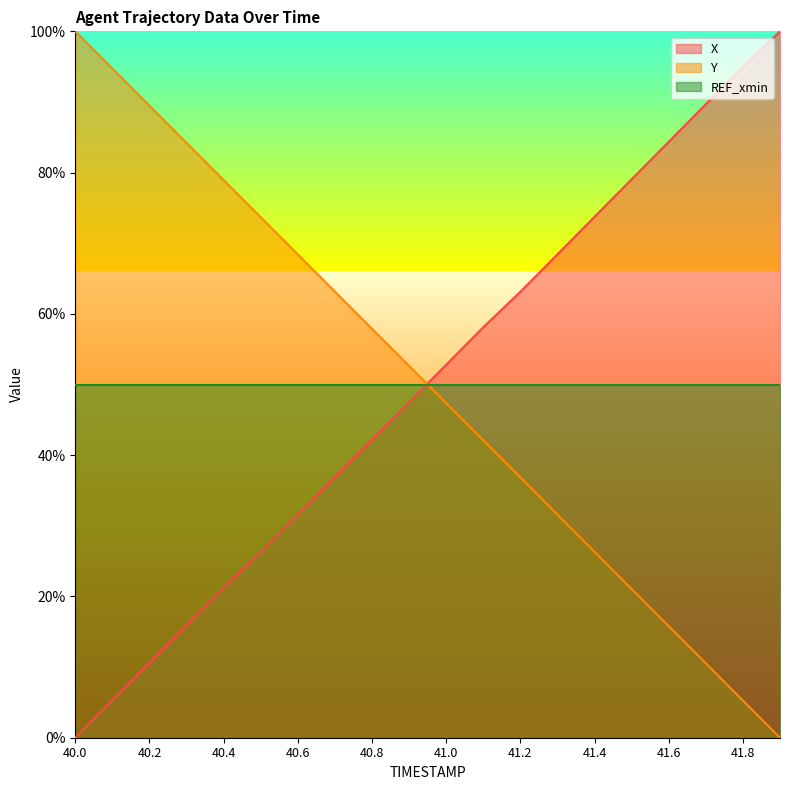

What is the sum of the Y values at 41.1 and 41.0?

0.9